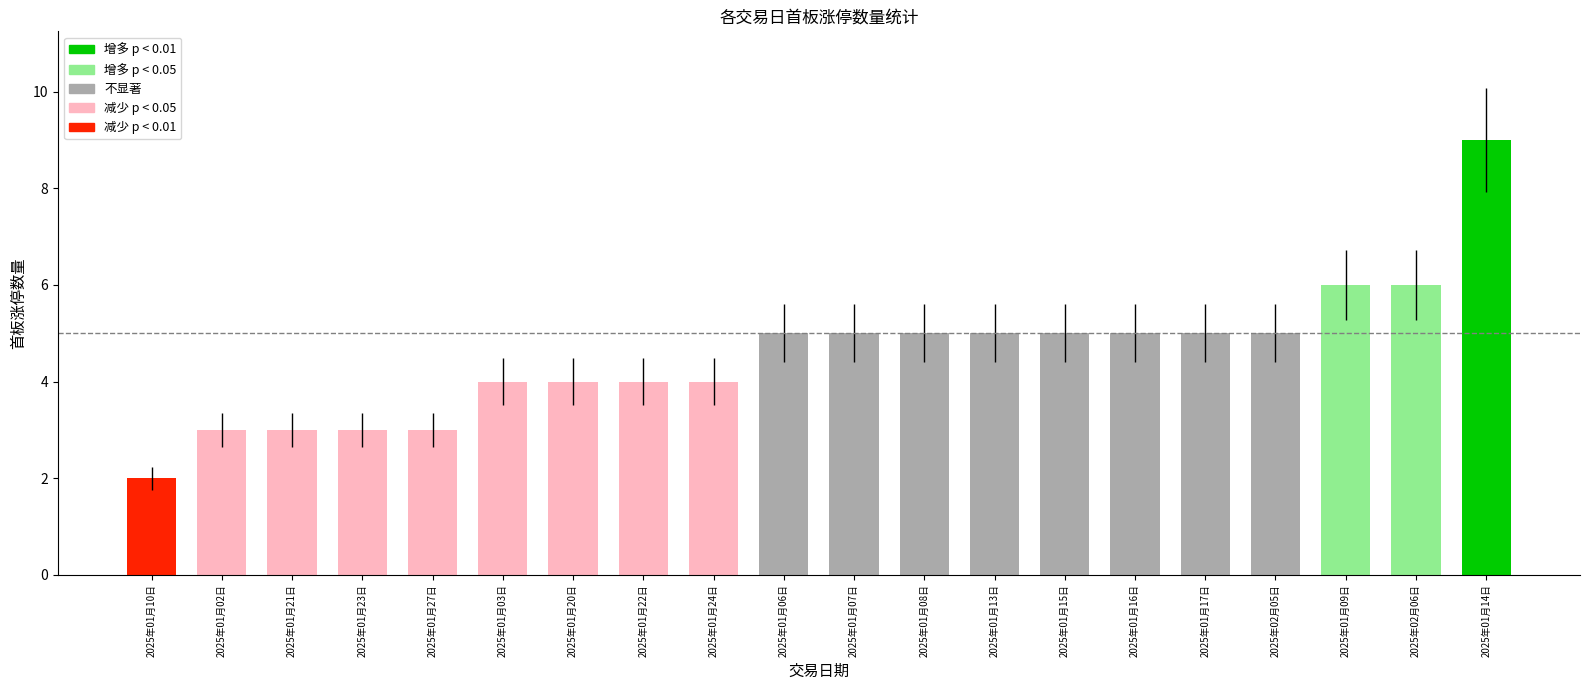

What is the ratio of the value at 2025年01月15日 to the value at 2025年02月05日?

1.0